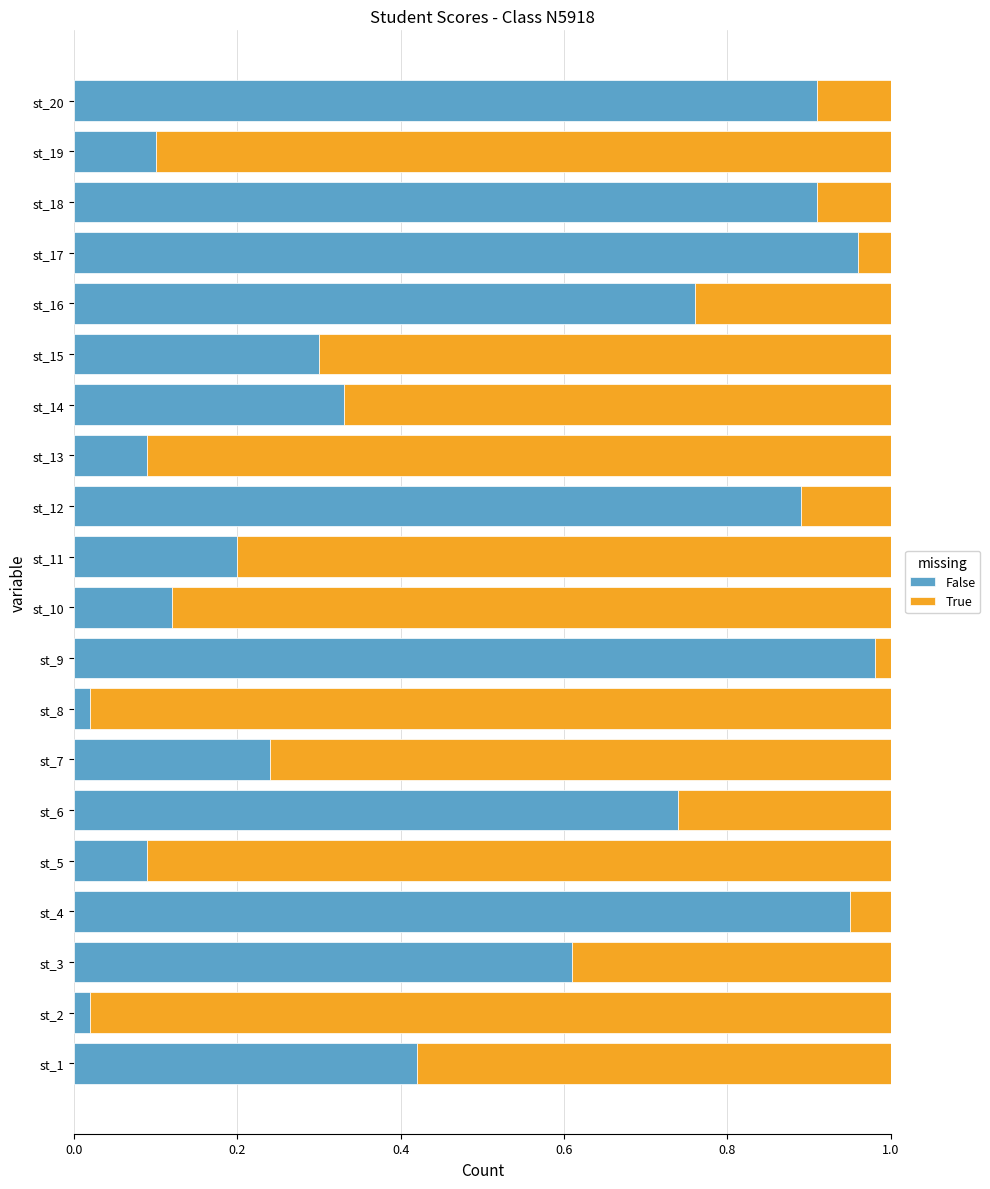

Is it true that False equals 0.3 at st_6?

False